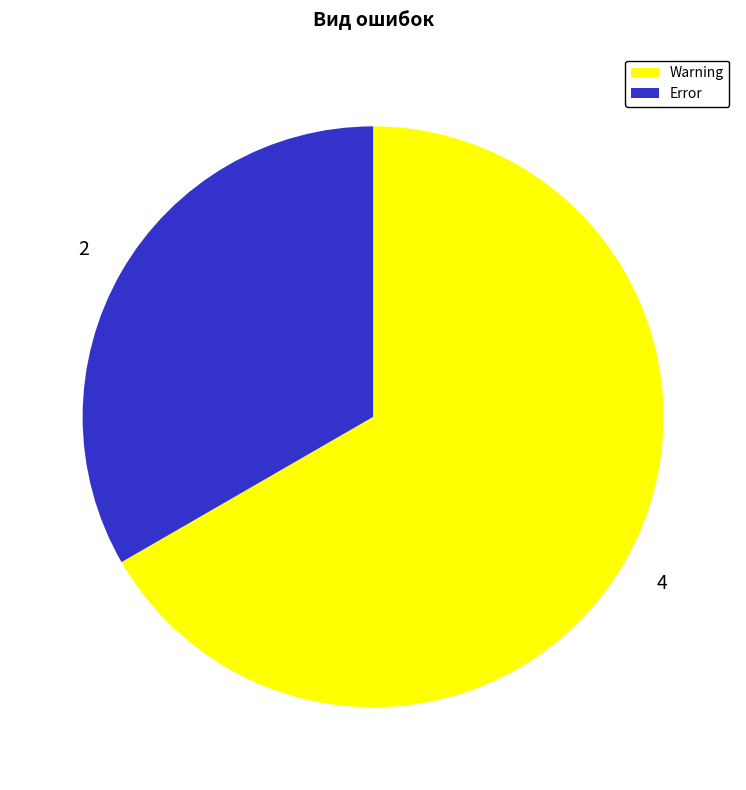

Does any single category account for the majority?

Yes